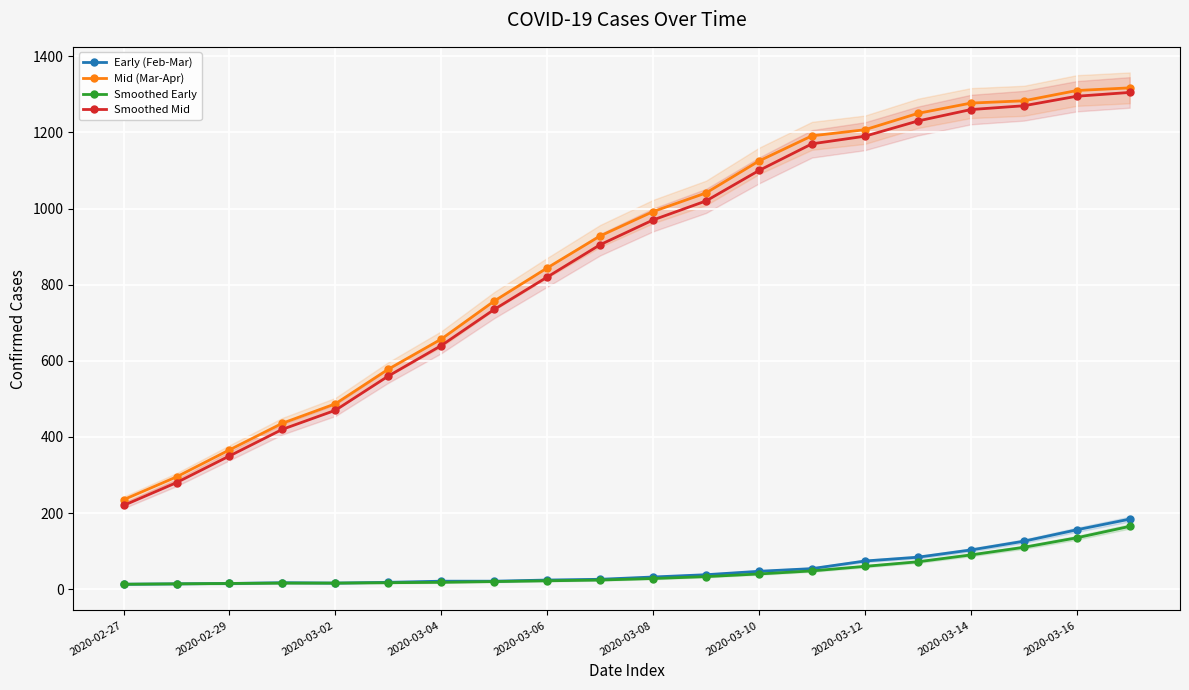

Rank the series at 2020-03-10 from lowest to highest value.

Smoothed Early, Early (Feb-Mar), Smoothed Mid, Mid (Mar-Apr)